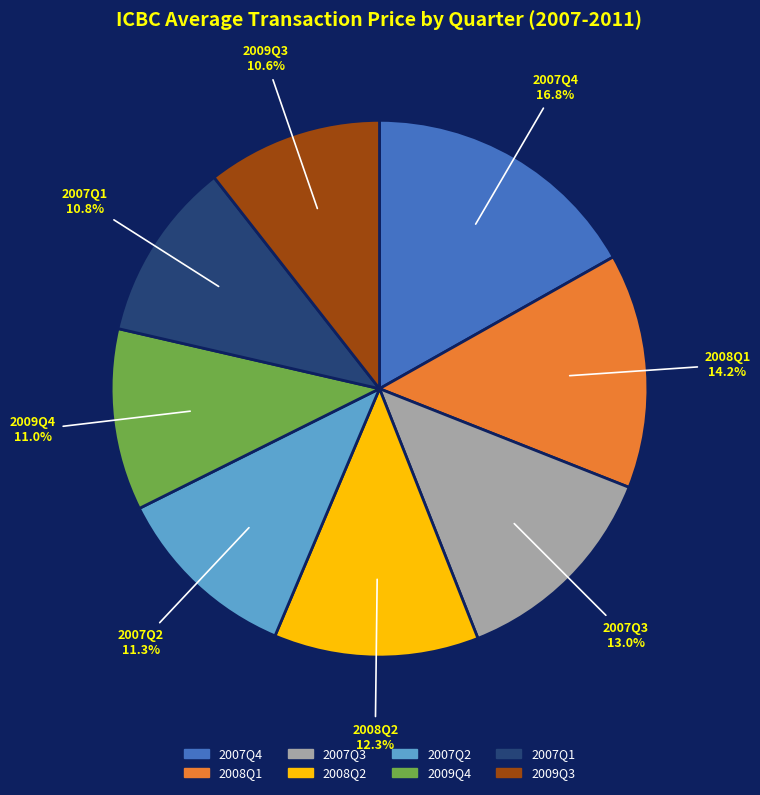

Is there a majority slice in this chart?

No